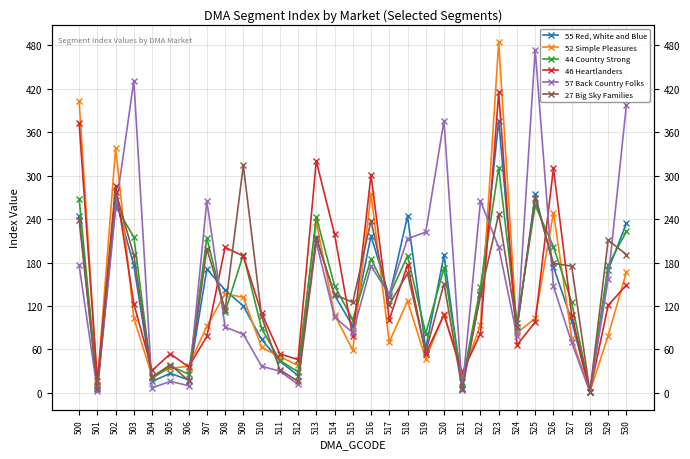

What is the average value of the 55 Red, White and Blue series?

135